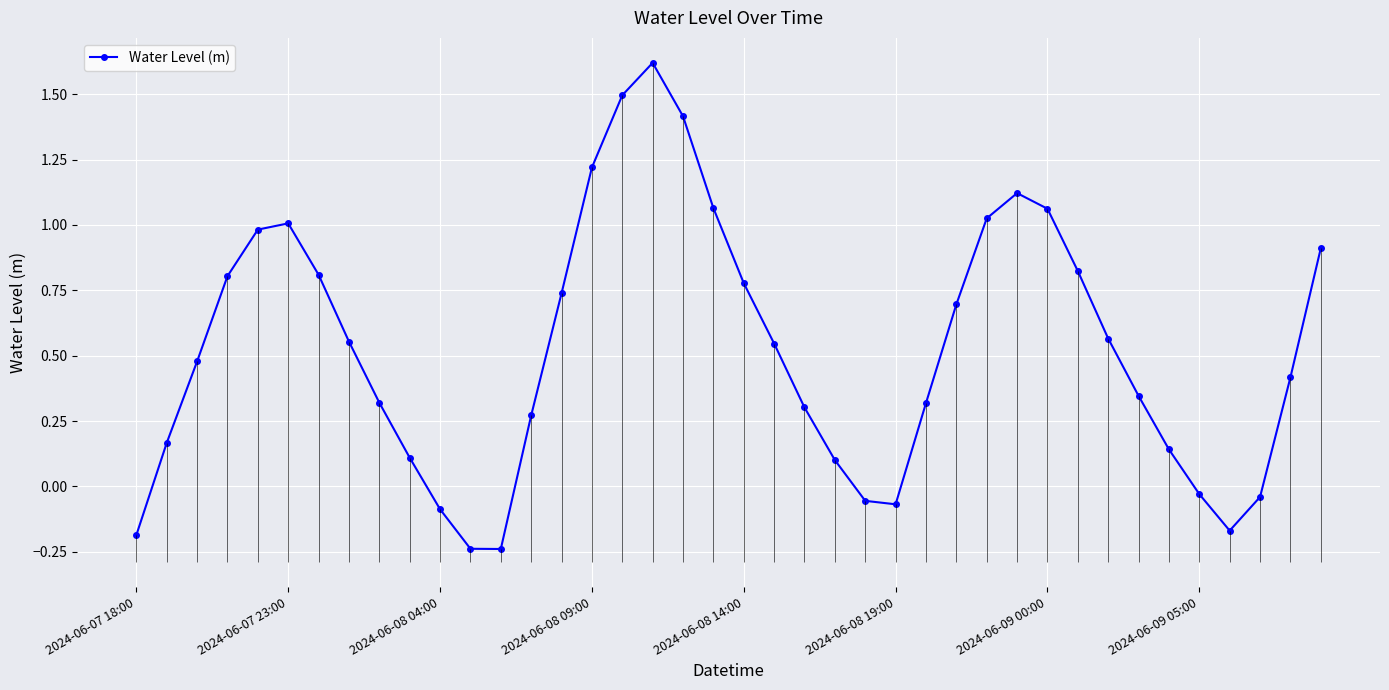

How many interior local peaks (higher than both neighbors) does the data have?

3